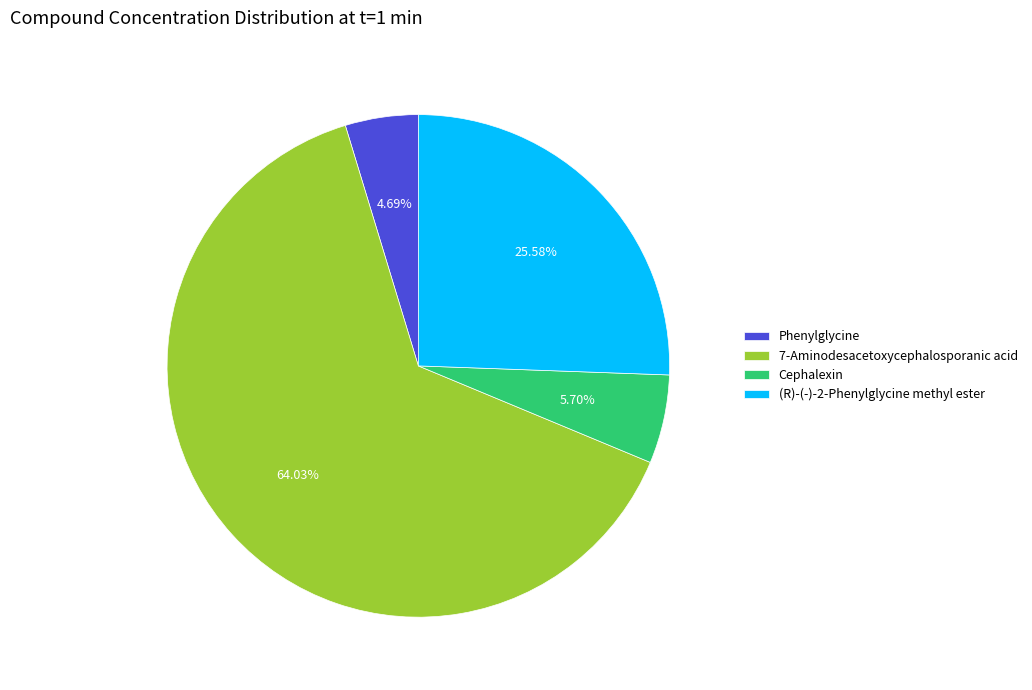

To the nearest percent, what is the difference between the largest and smallest slice percentages?

59%